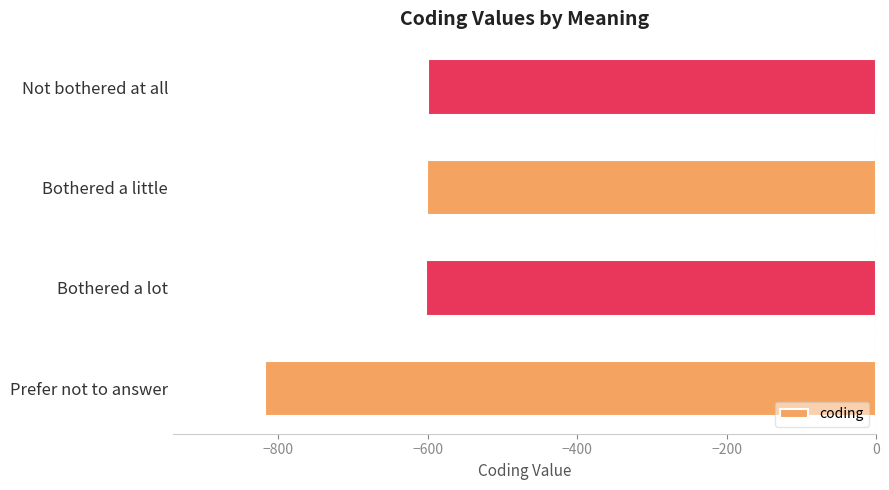

Reading top to bottom, extract all data points from this chart.

-600	-601	-602	-818